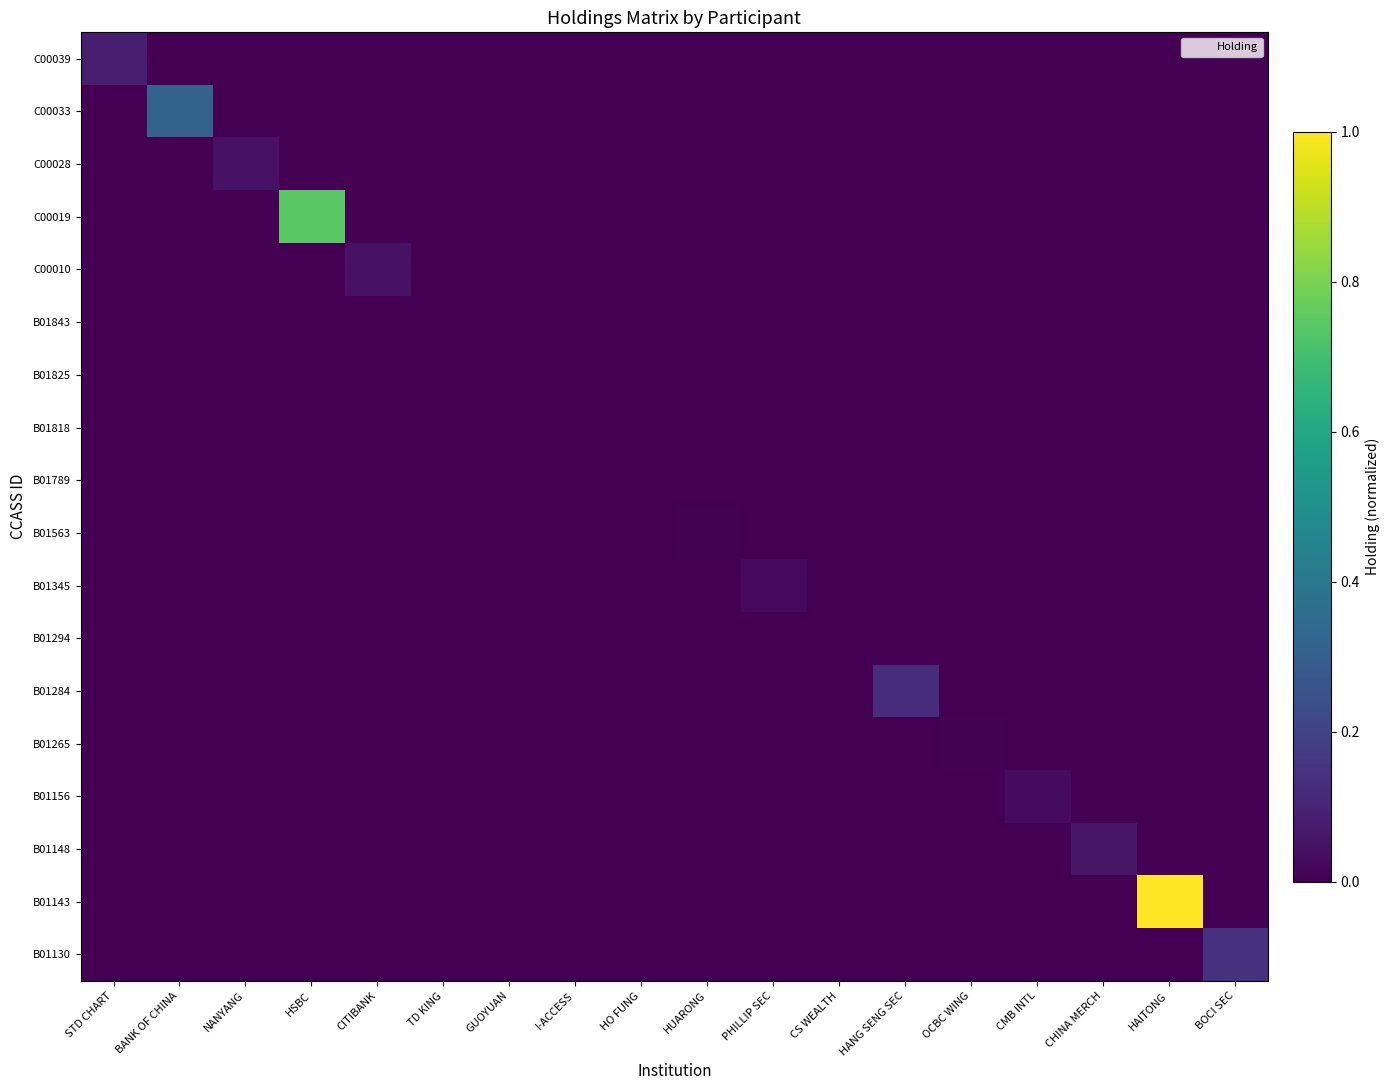

Reading left to right, extract all data points from this chart.

C00039: STD CHART=0.1	BANK OF CHINA=0.0	NANYANG=0.0	HSBC=0.0	CITIBANK=0.0	TD KING=0.0	GUOYUAN=0.0	I-ACCESS=0.0	HO FUNG=0.0	HUARONG=0.0	PHILLIP SEC=0.0	CS WEALTH=0.0	HANG SENG SEC=0.0	OCBC WING=0.0	CMB INTL=0.0	CHINA MERCH=0.0	HAITONG=0.0	BOCI SEC=0.0
C00033: STD CHART=0.0	BANK OF CHINA=0.3	NANYANG=0.0	HSBC=0.0	CITIBANK=0.0	TD KING=0.0	GUOYUAN=0.0	I-ACCESS=0.0	HO FUNG=0.0	HUARONG=0.0	PHILLIP SEC=0.0	CS WEALTH=0.0	HANG SENG SEC=0.0	OCBC WING=0.0	CMB INTL=0.0	CHINA MERCH=0.0	HAITONG=0.0	BOCI SEC=0.0
C00028: STD CHART=0.0	BANK OF CHINA=0.0	NANYANG=0.1	HSBC=0.0	CITIBANK=0.0	TD KING=0.0	GUOYUAN=0.0	I-ACCESS=0.0	HO FUNG=0.0	HUARONG=0.0	PHILLIP SEC=0.0	CS WEALTH=0.0	HANG SENG SEC=0.0	OCBC WING=0.0	CMB INTL=0.0	CHINA MERCH=0.0	HAITONG=0.0	BOCI SEC=0.0
C00019: STD CHART=0.0	BANK OF CHINA=0.0	NANYANG=0.0	HSBC=0.7	CITIBANK=0.0	TD KING=0.0	GUOYUAN=0.0	I-ACCESS=0.0	HO FUNG=0.0	HUARONG=0.0	PHILLIP SEC=0.0	CS WEALTH=0.0	HANG SENG SEC=0.0	OCBC WING=0.0	CMB INTL=0.0	CHINA MERCH=0.0	HAITONG=0.0	BOCI SEC=0.0
C00010: STD CHART=0.0	BANK OF CHINA=0.0	NANYANG=0.0	HSBC=0.0	CITIBANK=0.0	TD KING=0.0	GUOYUAN=0.0	I-ACCESS=0.0	HO FUNG=0.0	HUARONG=0.0	PHILLIP SEC=0.0	CS WEALTH=0.0	HANG SENG SEC=0.0	OCBC WING=0.0	CMB INTL=0.0	CHINA MERCH=0.0	HAITONG=0.0	BOCI SEC=0.0
B01843: STD CHART=0.0	BANK OF CHINA=0.0	NANYANG=0.0	HSBC=0.0	CITIBANK=0.0	TD KING=0.0	GUOYUAN=0.0	I-ACCESS=0.0	HO FUNG=0.0	HUARONG=0.0	PHILLIP SEC=0.0	CS WEALTH=0.0	HANG SENG SEC=0.0	OCBC WING=0.0	CMB INTL=0.0	CHINA MERCH=0.0	HAITONG=0.0	BOCI SEC=0.0
B01825: STD CHART=0.0	BANK OF CHINA=0.0	NANYANG=0.0	HSBC=0.0	CITIBANK=0.0	TD KING=0.0	GUOYUAN=0.0	I-ACCESS=0.0	HO FUNG=0.0	HUARONG=0.0	PHILLIP SEC=0.0	CS WEALTH=0.0	HANG SENG SEC=0.0	OCBC WING=0.0	CMB INTL=0.0	CHINA MERCH=0.0	HAITONG=0.0	BOCI SEC=0.0
B01818: STD CHART=0.0	BANK OF CHINA=0.0	NANYANG=0.0	HSBC=0.0	CITIBANK=0.0	TD KING=0.0	GUOYUAN=0.0	I-ACCESS=0.0	HO FUNG=0.0	HUARONG=0.0	PHILLIP SEC=0.0	CS WEALTH=0.0	HANG SENG SEC=0.0	OCBC WING=0.0	CMB INTL=0.0	CHINA MERCH=0.0	HAITONG=0.0	BOCI SEC=0.0
B01789: STD CHART=0.0	BANK OF CHINA=0.0	NANYANG=0.0	HSBC=0.0	CITIBANK=0.0	TD KING=0.0	GUOYUAN=0.0	I-ACCESS=0.0	HO FUNG=0.0	HUARONG=0.0	PHILLIP SEC=0.0	CS WEALTH=0.0	HANG SENG SEC=0.0	OCBC WING=0.0	CMB INTL=0.0	CHINA MERCH=0.0	HAITONG=0.0	BOCI SEC=0.0
B01563: STD CHART=0.0	BANK OF CHINA=0.0	NANYANG=0.0	HSBC=0.0	CITIBANK=0.0	TD KING=0.0	GUOYUAN=0.0	I-ACCESS=0.0	HO FUNG=0.0	HUARONG=0.0	PHILLIP SEC=0.0	CS WEALTH=0.0	HANG SENG SEC=0.0	OCBC WING=0.0	CMB INTL=0.0	CHINA MERCH=0.0	HAITONG=0.0	BOCI SEC=0.0
B01345: STD CHART=0.0	BANK OF CHINA=0.0	NANYANG=0.0	HSBC=0.0	CITIBANK=0.0	TD KING=0.0	GUOYUAN=0.0	I-ACCESS=0.0	HO FUNG=0.0	HUARONG=0.0	PHILLIP SEC=0.0	CS WEALTH=0.0	HANG SENG SEC=0.0	OCBC WING=0.0	CMB INTL=0.0	CHINA MERCH=0.0	HAITONG=0.0	BOCI SEC=0.0
B01294: STD CHART=0.0	BANK OF CHINA=0.0	NANYANG=0.0	HSBC=0.0	CITIBANK=0.0	TD KING=0.0	GUOYUAN=0.0	I-ACCESS=0.0	HO FUNG=0.0	HUARONG=0.0	PHILLIP SEC=0.0	CS WEALTH=0.0	HANG SENG SEC=0.0	OCBC WING=0.0	CMB INTL=0.0	CHINA MERCH=0.0	HAITONG=0.0	BOCI SEC=0.0
B01284: STD CHART=0.0	BANK OF CHINA=0.0	NANYANG=0.0	HSBC=0.0	CITIBANK=0.0	TD KING=0.0	GUOYUAN=0.0	I-ACCESS=0.0	HO FUNG=0.0	HUARONG=0.0	PHILLIP SEC=0.0	CS WEALTH=0.0	HANG SENG SEC=0.1	OCBC WING=0.0	CMB INTL=0.0	CHINA MERCH=0.0	HAITONG=0.0	BOCI SEC=0.0
B01265: STD CHART=0.0	BANK OF CHINA=0.0	NANYANG=0.0	HSBC=0.0	CITIBANK=0.0	TD KING=0.0	GUOYUAN=0.0	I-ACCESS=0.0	HO FUNG=0.0	HUARONG=0.0	PHILLIP SEC=0.0	CS WEALTH=0.0	HANG SENG SEC=0.0	OCBC WING=0.0	CMB INTL=0.0	CHINA MERCH=0.0	HAITONG=0.0	BOCI SEC=0.0
B01156: STD CHART=0.0	BANK OF CHINA=0.0	NANYANG=0.0	HSBC=0.0	CITIBANK=0.0	TD KING=0.0	GUOYUAN=0.0	I-ACCESS=0.0	HO FUNG=0.0	HUARONG=0.0	PHILLIP SEC=0.0	CS WEALTH=0.0	HANG SENG SEC=0.0	OCBC WING=0.0	CMB INTL=0.0	CHINA MERCH=0.0	HAITONG=0.0	BOCI SEC=0.0
B01148: STD CHART=0.0	BANK OF CHINA=0.0	NANYANG=0.0	HSBC=0.0	CITIBANK=0.0	TD KING=0.0	GUOYUAN=0.0	I-ACCESS=0.0	HO FUNG=0.0	HUARONG=0.0	PHILLIP SEC=0.0	CS WEALTH=0.0	HANG SENG SEC=0.0	OCBC WING=0.0	CMB INTL=0.0	CHINA MERCH=0.1	HAITONG=0.0	BOCI SEC=0.0
B01143: STD CHART=0.0	BANK OF CHINA=0.0	NANYANG=0.0	HSBC=0.0	CITIBANK=0.0	TD KING=0.0	GUOYUAN=0.0	I-ACCESS=0.0	HO FUNG=0.0	HUARONG=0.0	PHILLIP SEC=0.0	CS WEALTH=0.0	HANG SENG SEC=0.0	OCBC WING=0.0	CMB INTL=0.0	CHINA MERCH=0.0	HAITONG=1.0	BOCI SEC=0.0
B01130: STD CHART=0.0	BANK OF CHINA=0.0	NANYANG=0.0	HSBC=0.0	CITIBANK=0.0	TD KING=0.0	GUOYUAN=0.0	I-ACCESS=0.0	HO FUNG=0.0	HUARONG=0.0	PHILLIP SEC=0.0	CS WEALTH=0.0	HANG SENG SEC=0.0	OCBC WING=0.0	CMB INTL=0.0	CHINA MERCH=0.0	HAITONG=0.0	BOCI SEC=0.1